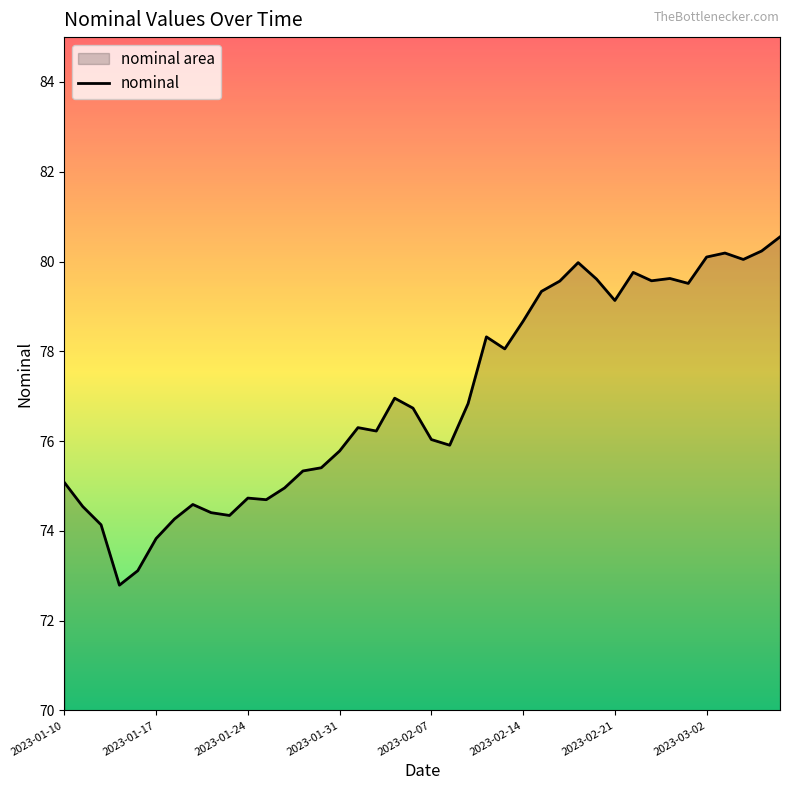

What is the value of the 8th point from the left?

74.6